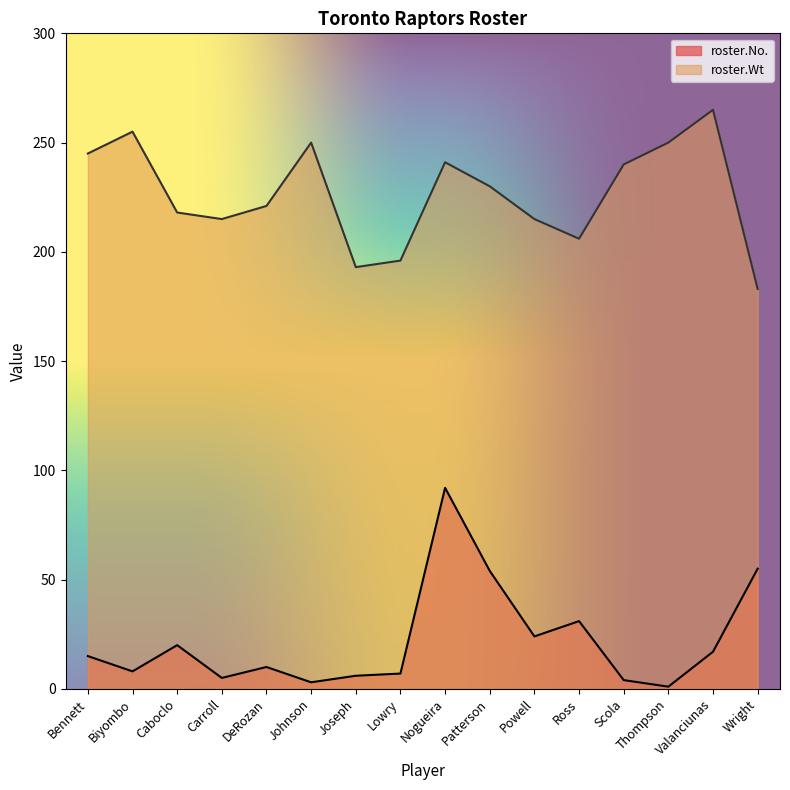

List the series in order of their overall mean, lowest first.

roster.No., roster.Wt